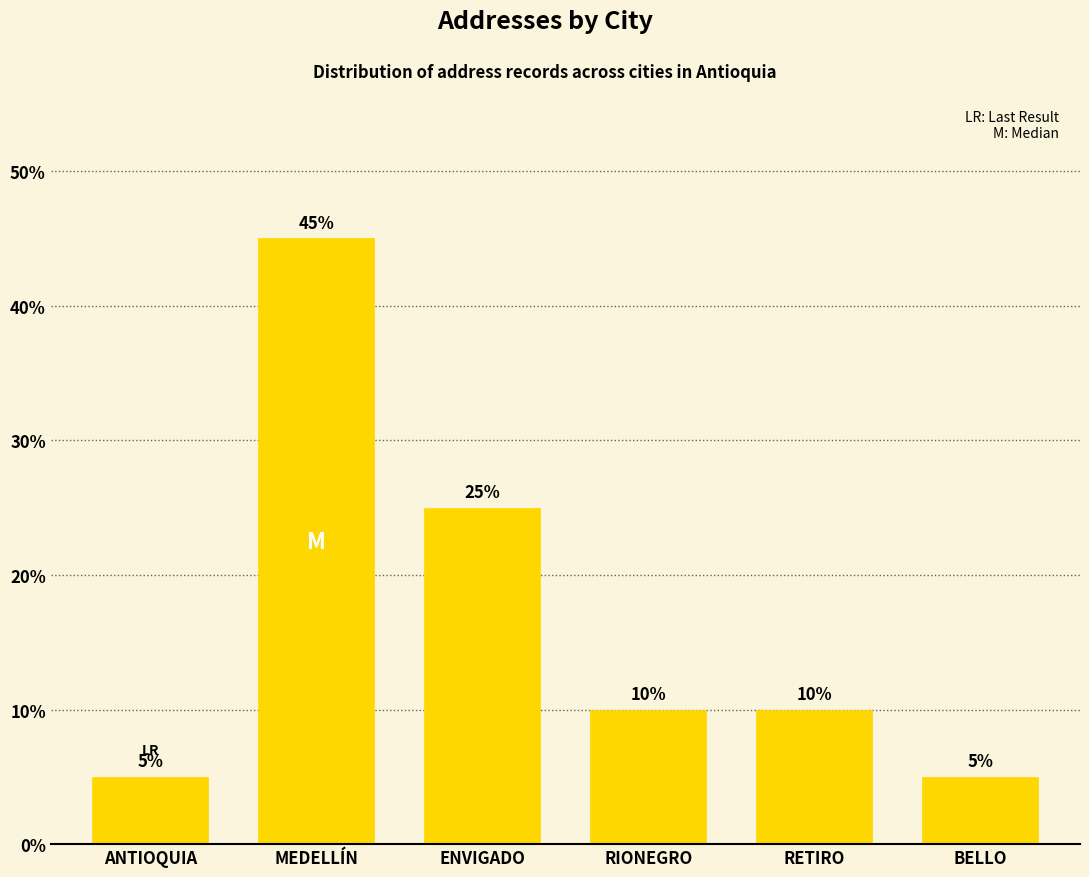

At which label does the data first exceed 10?

MEDELLÍN